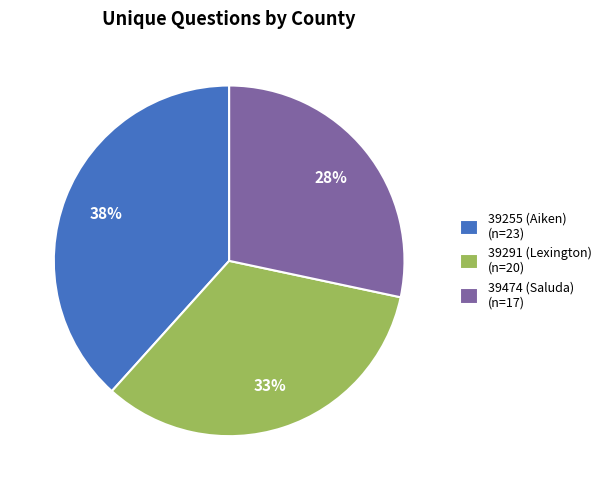

To the nearest percent, what is the difference between the 39291 (Lexington) and 39255 (Aiken) slice percentages?

5%